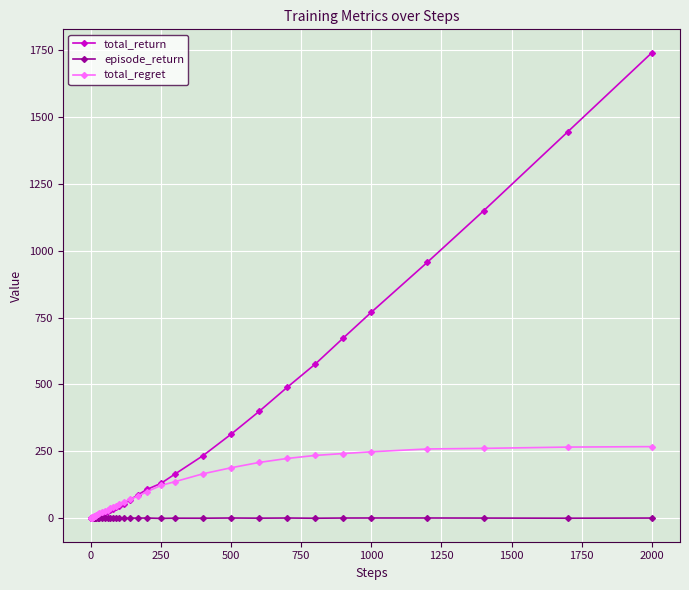

What is the greatest value displayed?

1739.6